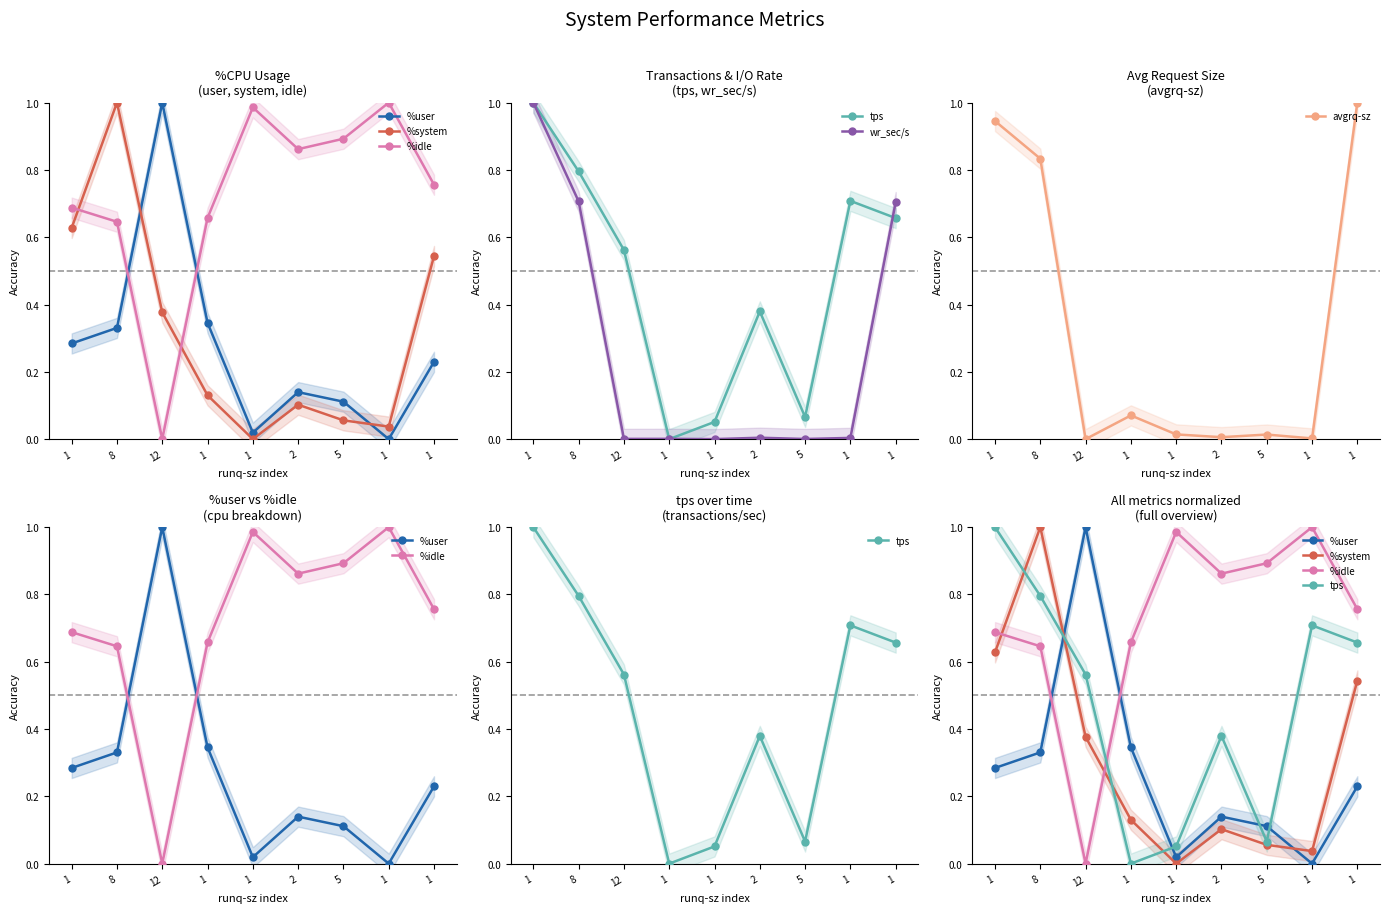

What is the difference between the second highest and second lowest values in the %system series?

0.6